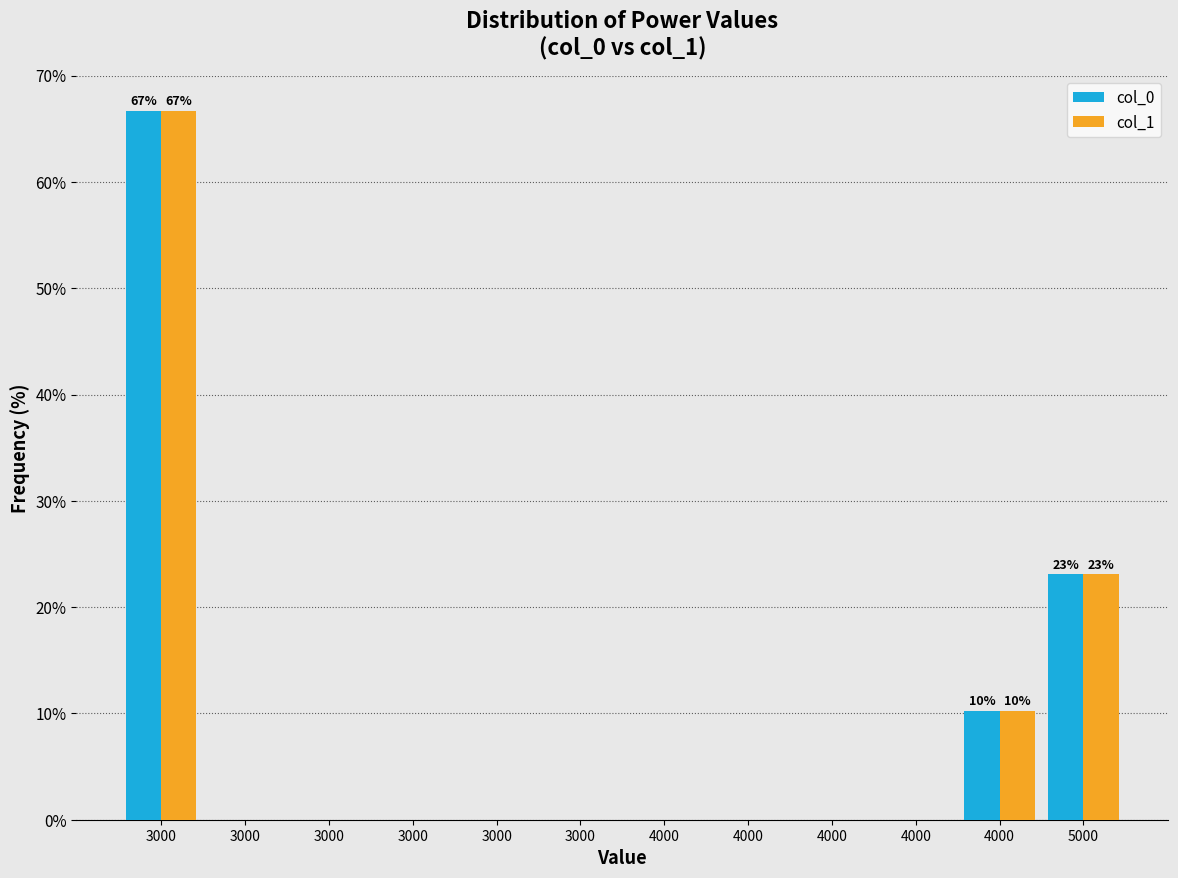

Are the bars horizontal?

No